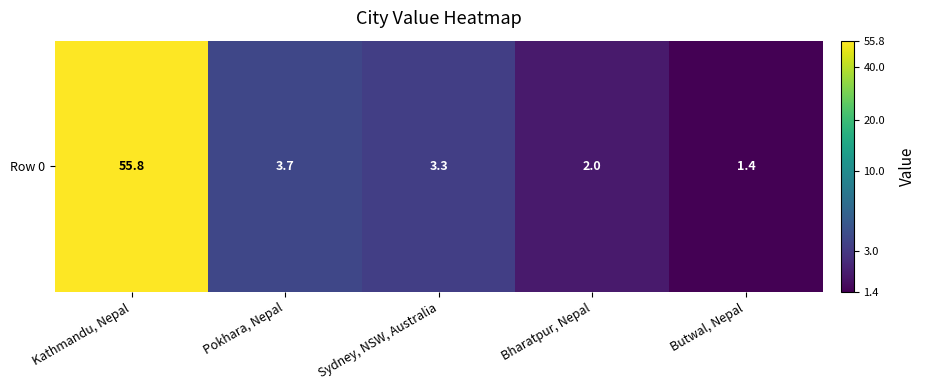

What is the difference between the values at Sydney, NSW, Australia and Bharatpur, Nepal?

0.4